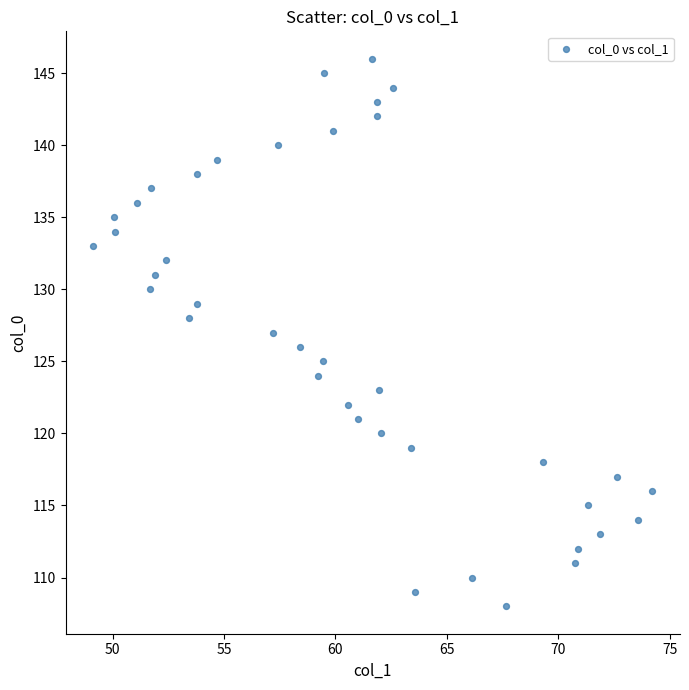

What is the range of Y values (max minus min)?

38